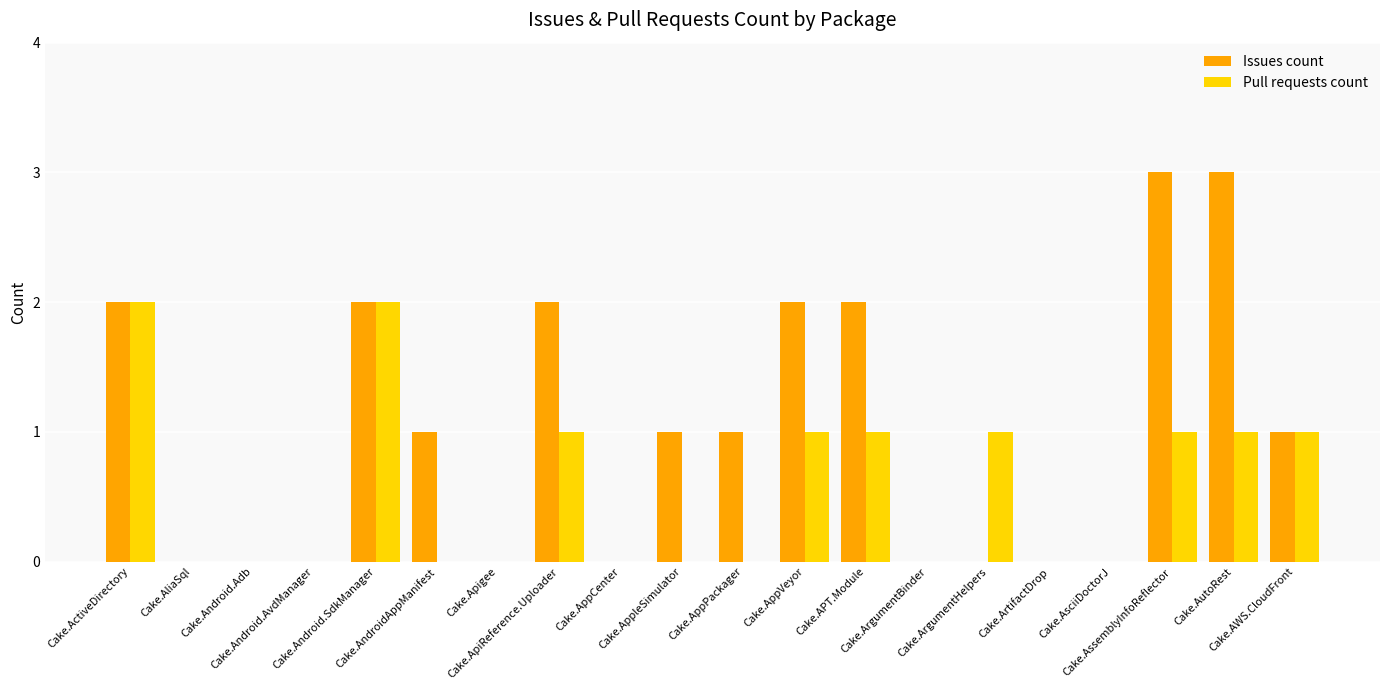

Reading left to right, what are all the values shown in this chart?

Issues count: 2	0	0	0	2	1	0	2	0	1	1	2	2	0	0	0	0	3	3	1
Pull requests count: 2	0	0	0	2	0	0	1	0	0	0	1	1	0	1	0	0	1	1	1